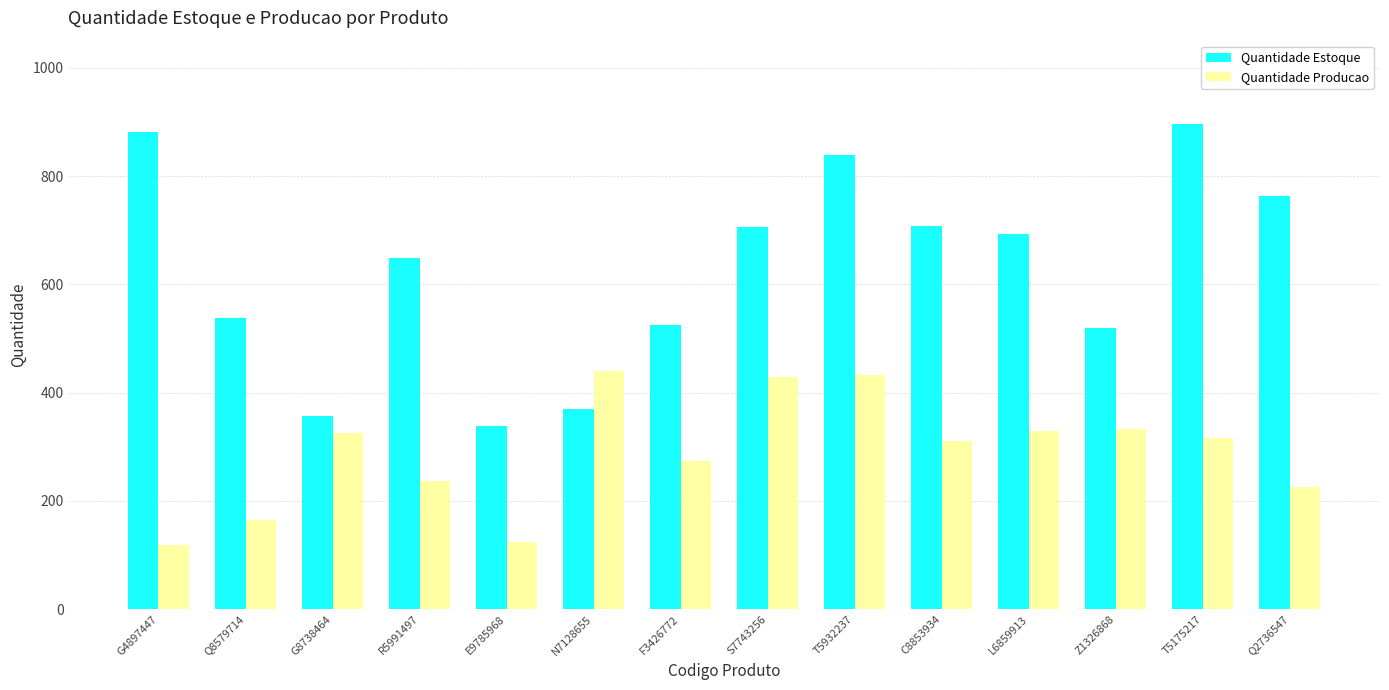

How many values in the Quantidade Estoque series are below 693?

7